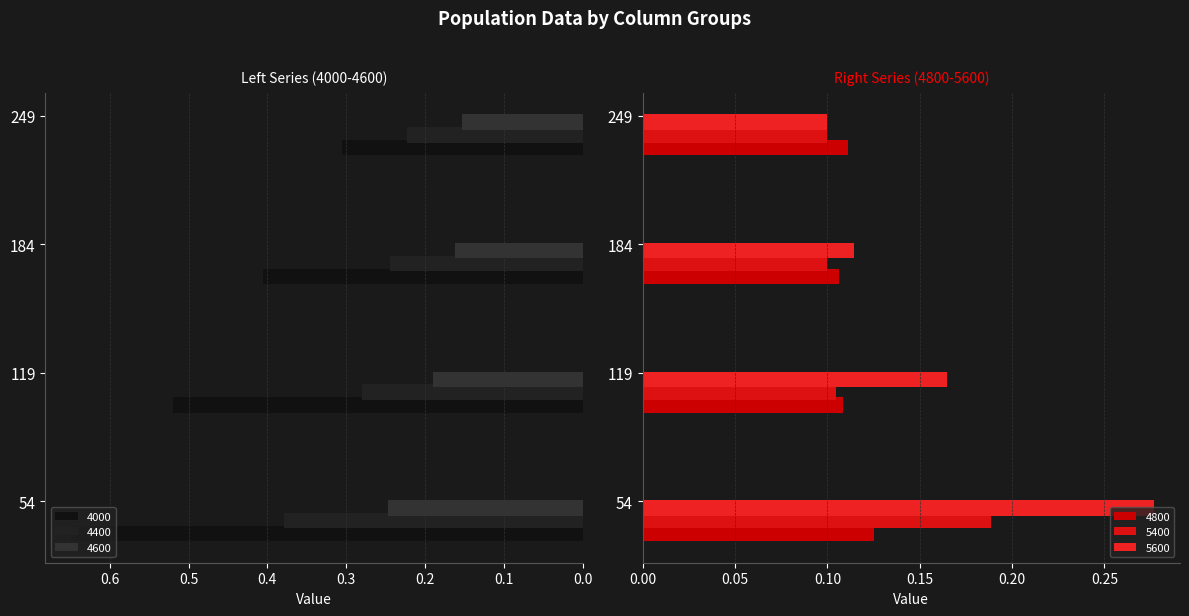

What is the total value across all series at 184?

1.1